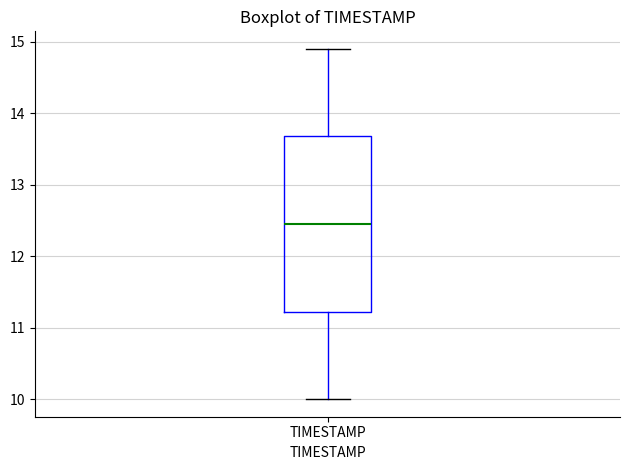

Transcribe this box plot: give where the median line is, the range the box spans, and where the two whiskers end, as read against the y-axis. The values are not printed on the chart, so give them approximately, as read against the axis.

median 12.5, box 11.2 to 13.7, whiskers 10.0 to 14.9